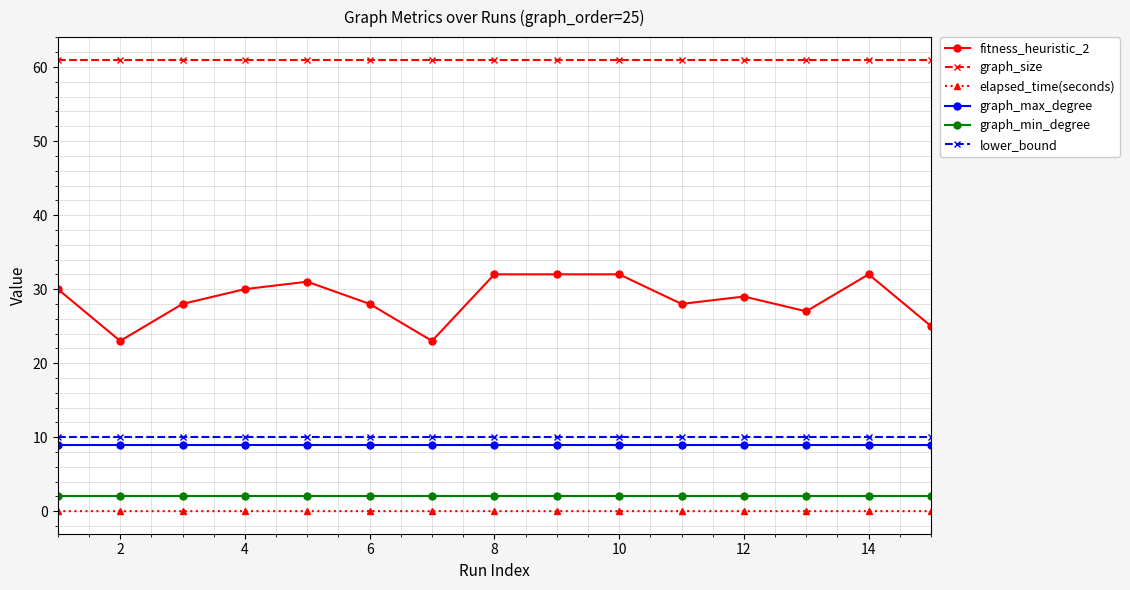

Which series has the widest spread of values?

fitness_heuristic_2